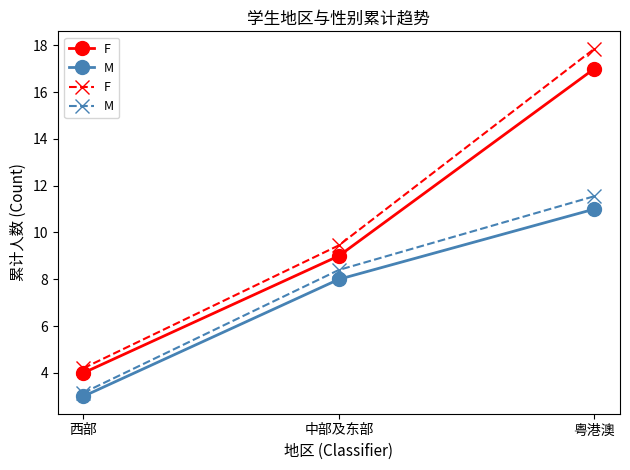

List the labels in order of F value, smallest first.

西部, 中部及东部, 粤港澳